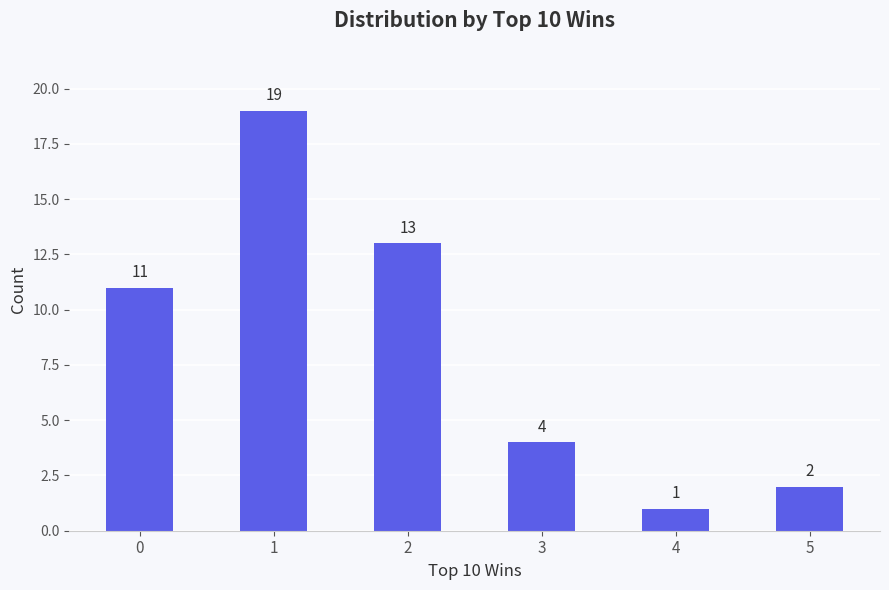

What is the sum of all values?

50